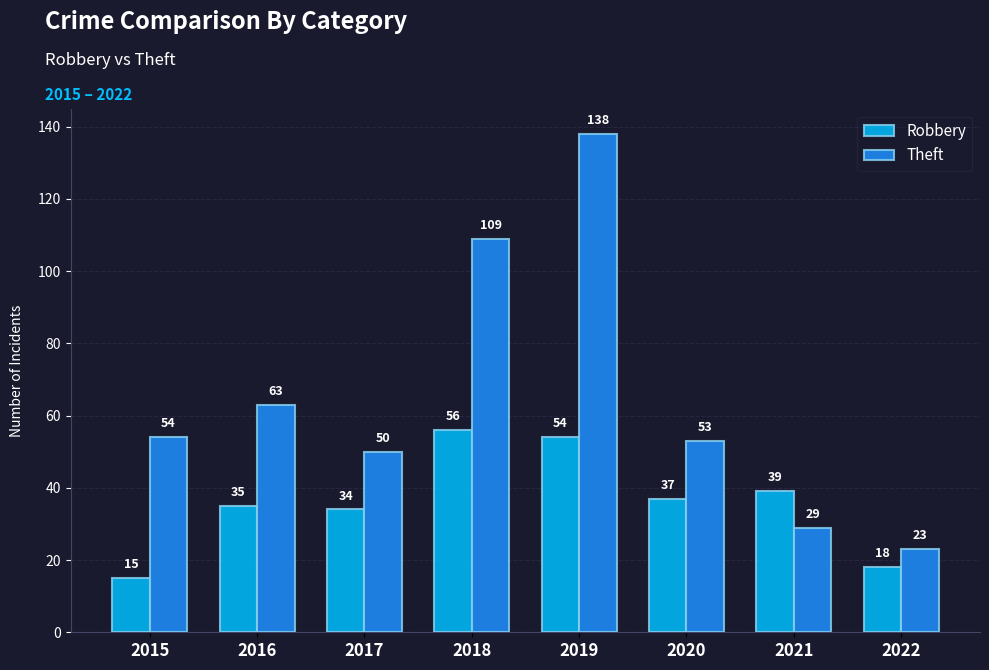

What is the sum of all Robbery values?

288